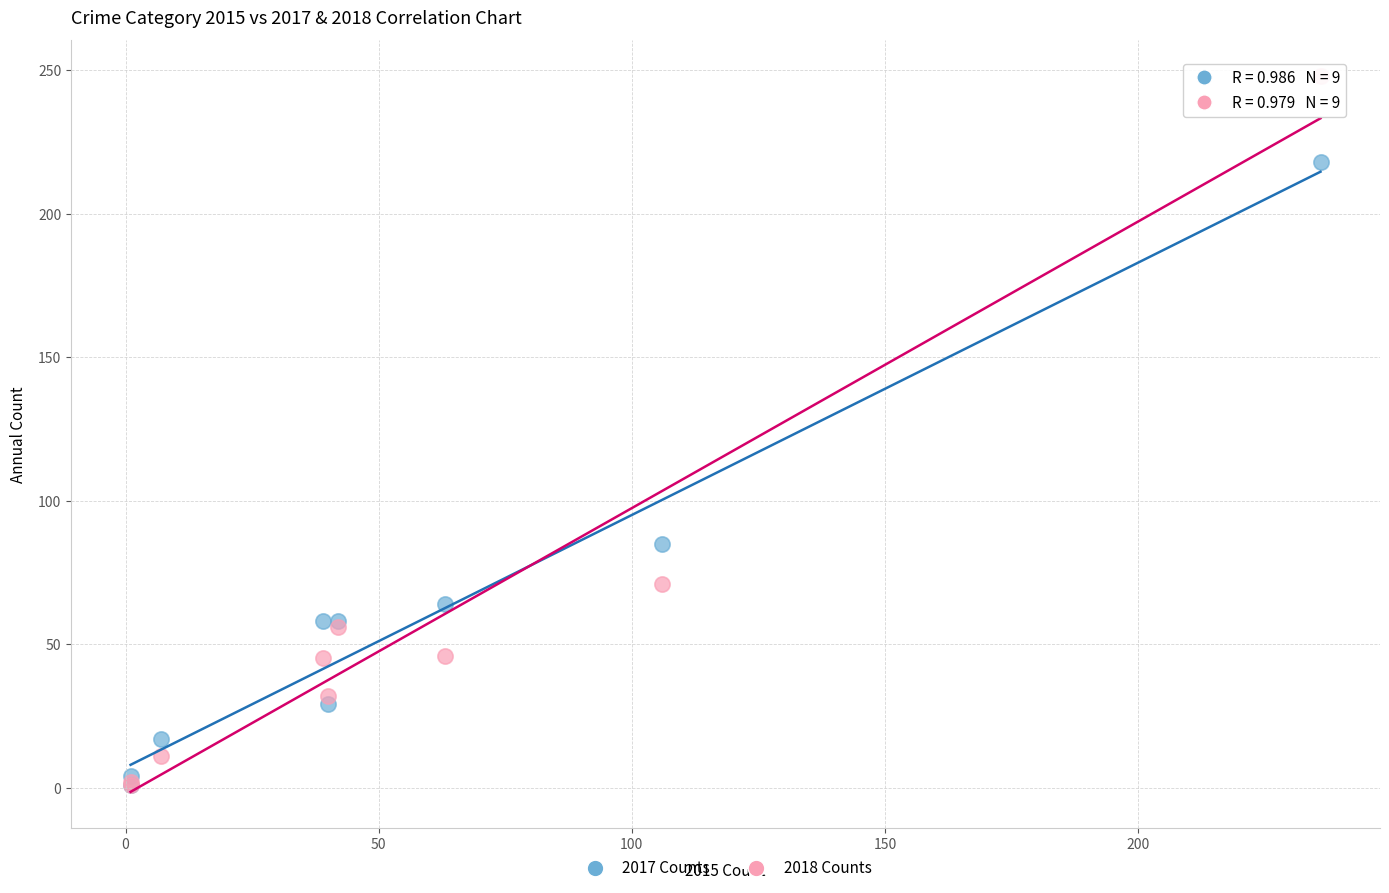

In the 2017 Counts series, what Y value is closest to 109?

85